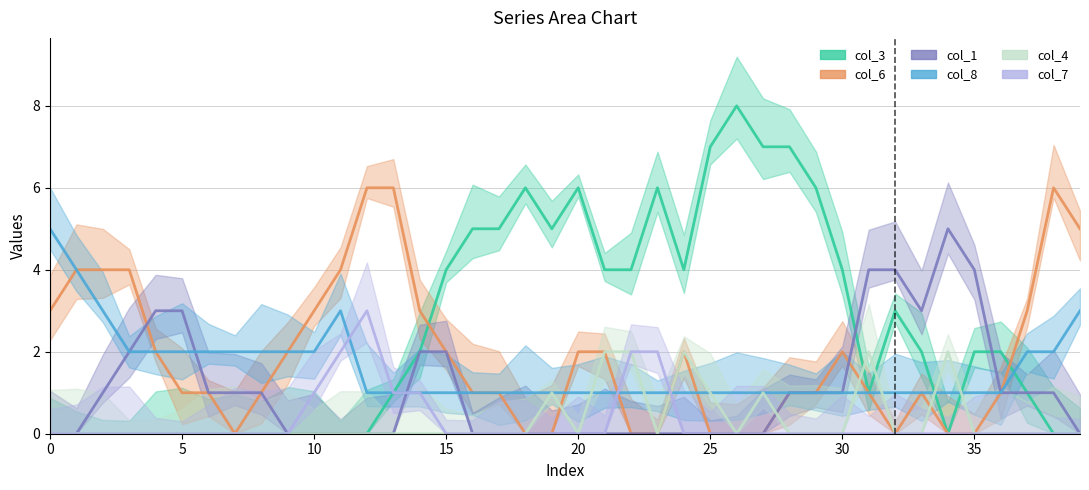

What is the maximum value for col_8?

5